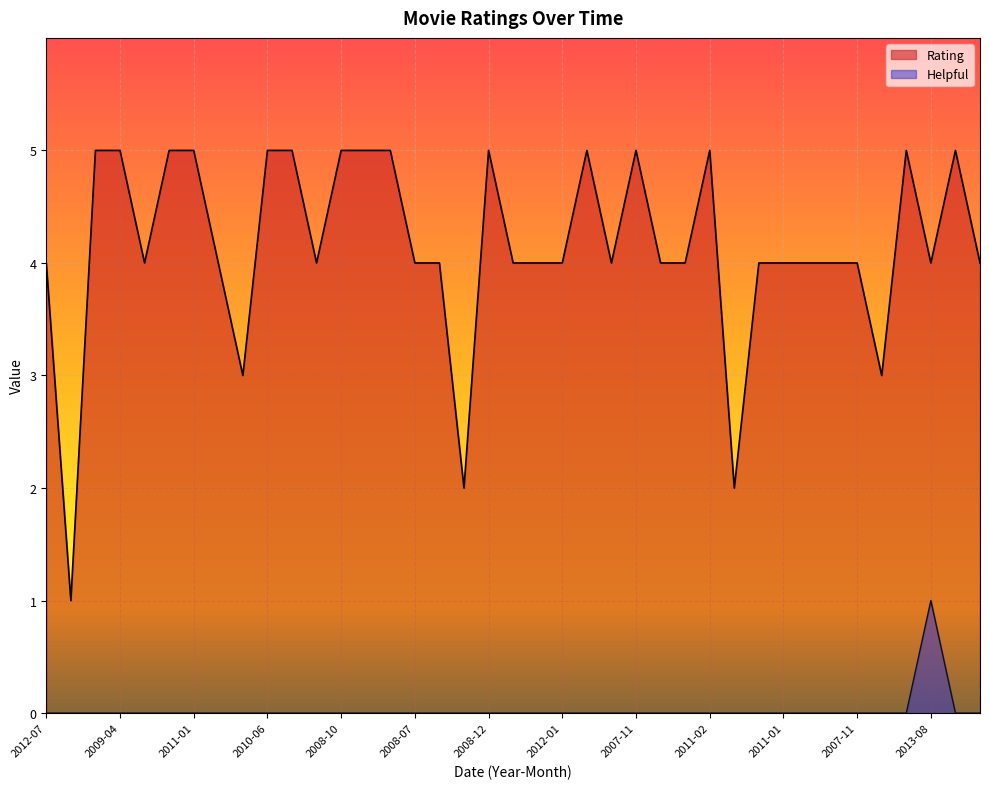

What is the difference between the highest and lowest values at 2012-05?

2